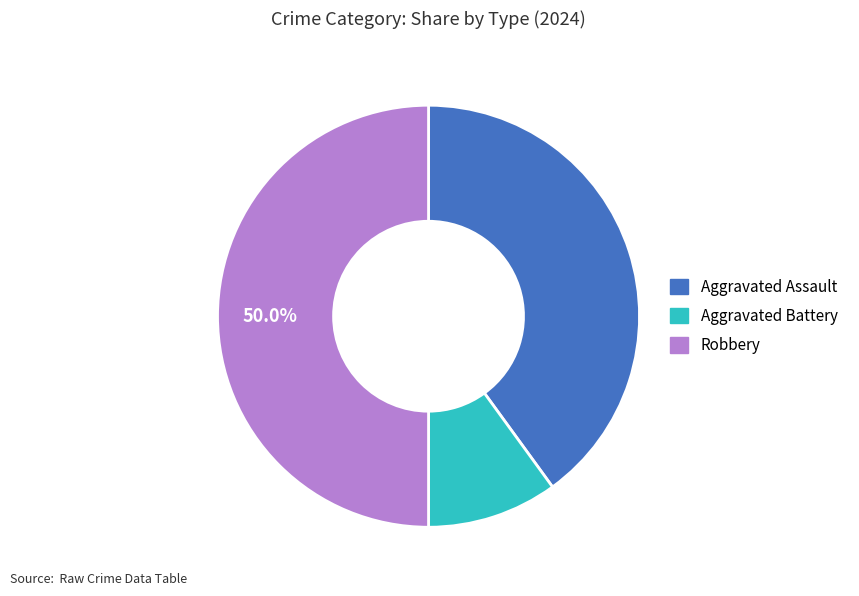

Is Aggravated Battery the majority of the pie?

No